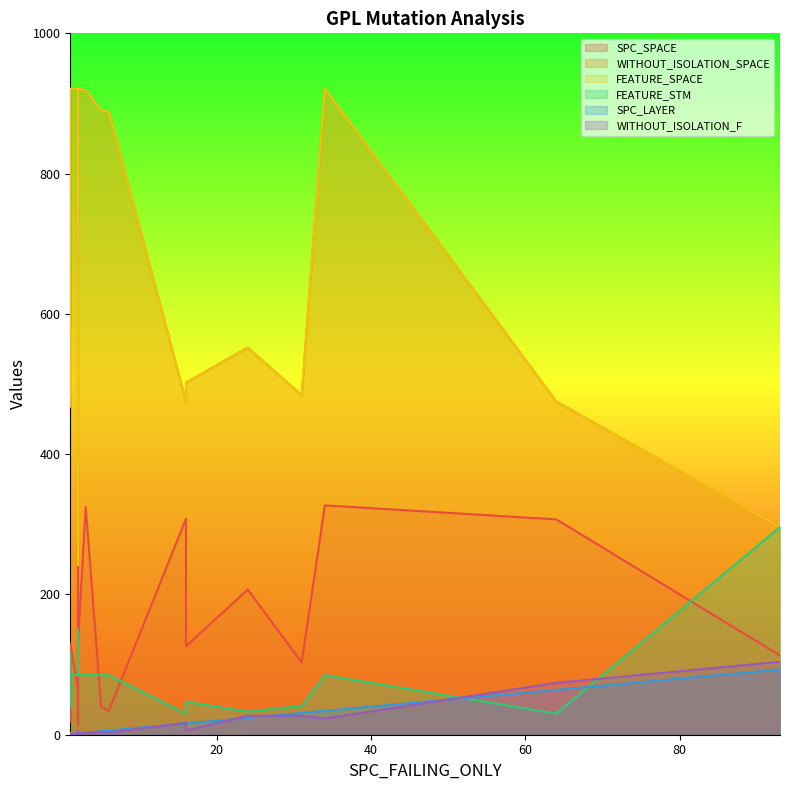

Which series changed the most between 93 and 2?

WITHOUT_ISOLATION_SPACE